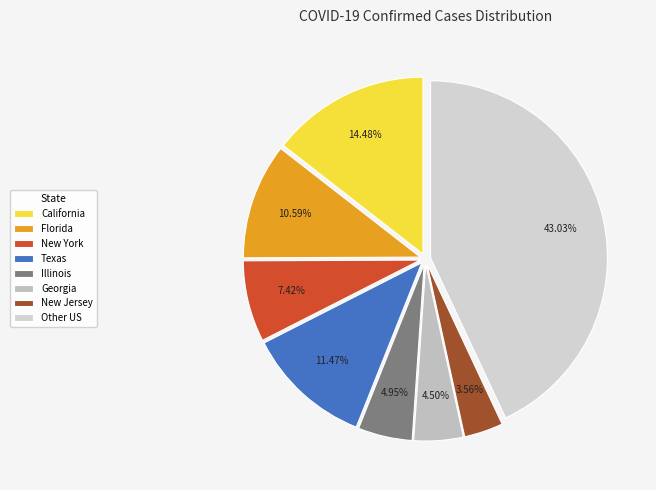

What is the total percentage of New Jersey and Illinois?

8.5%